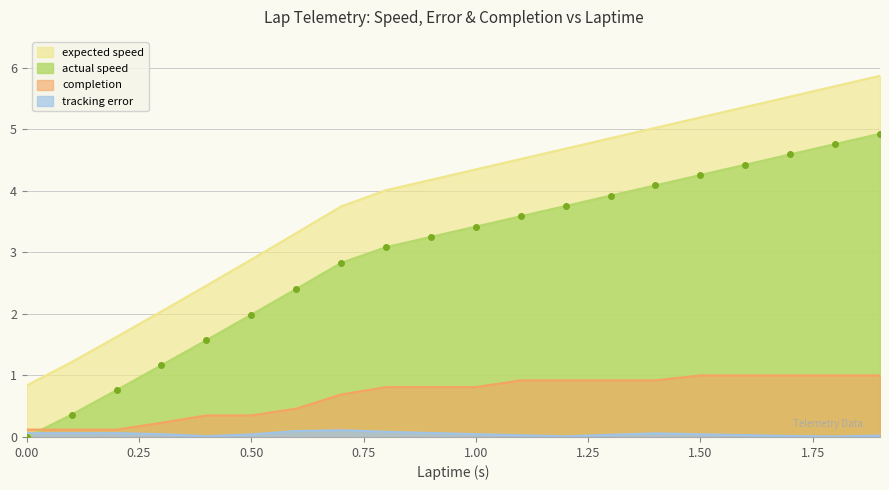

True or false: expected speed and tracking error cross at least once.

False